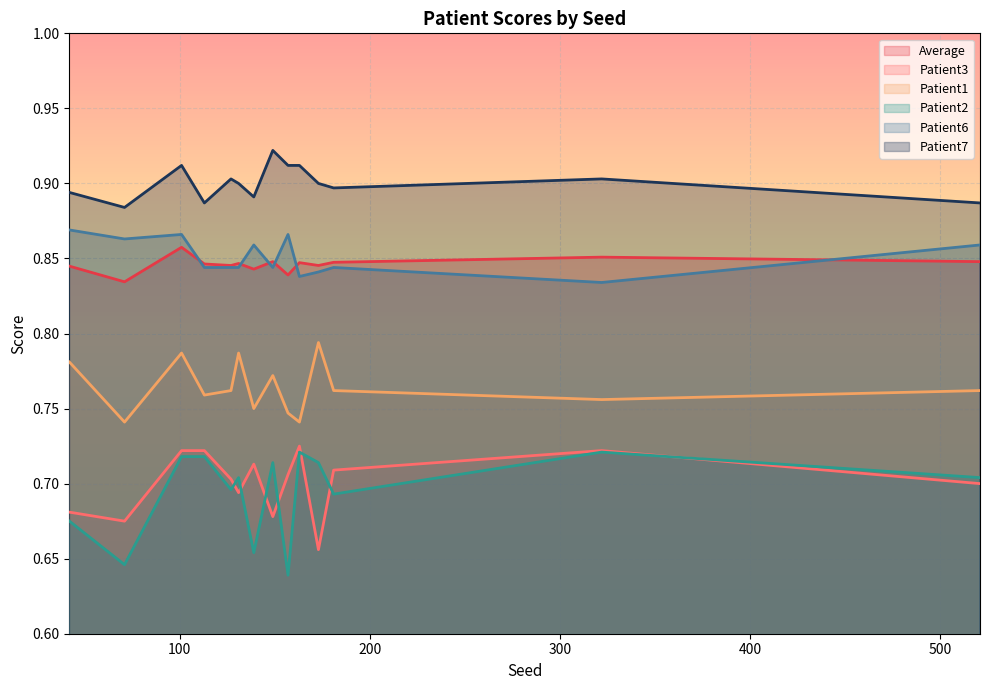

How many Patient2 values are between 0 and 1?

14